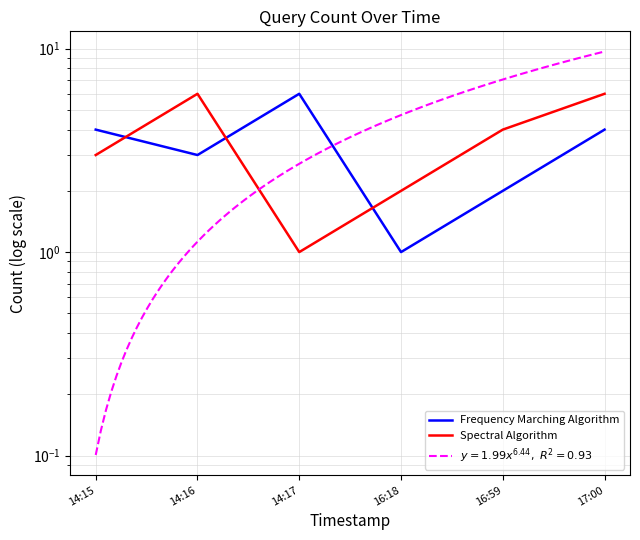

Is this an area chart (filled region under the line)?

No